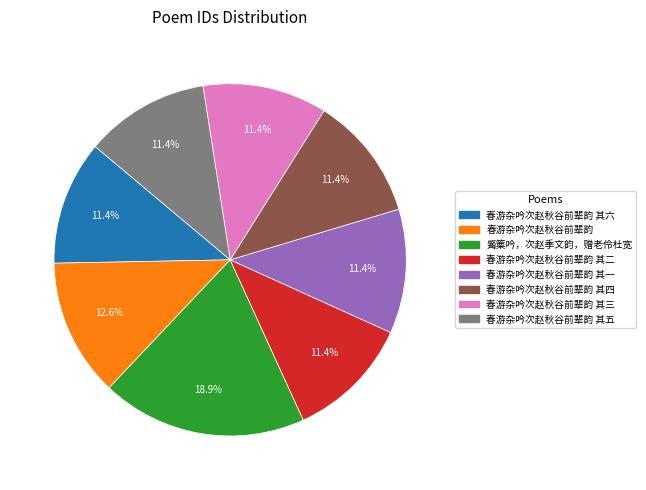

Is there a majority slice in this chart?

No